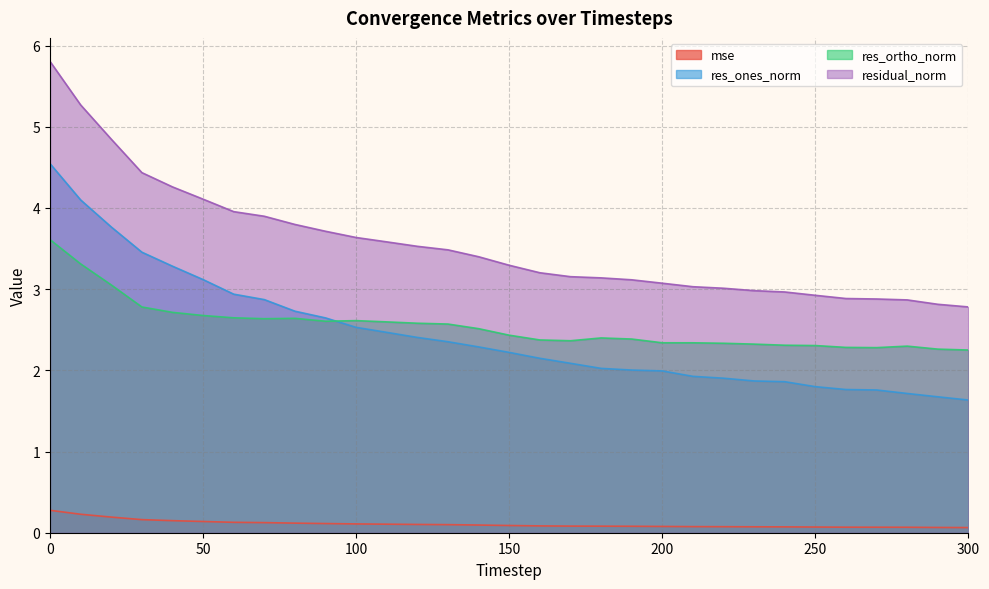

List the series in order of their peak value, highest first.

residual_norm, res_ones_norm, res_ortho_norm, mse